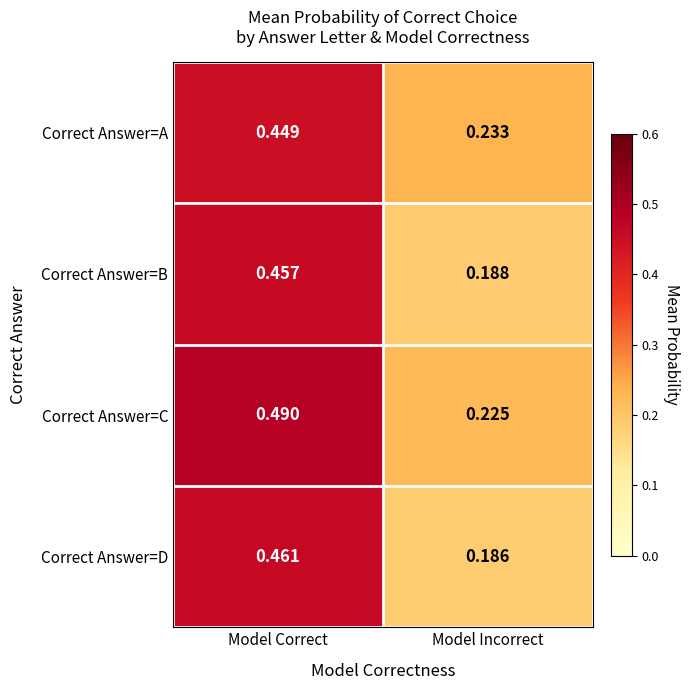

Which category has the highest value across all series?

Model Correct